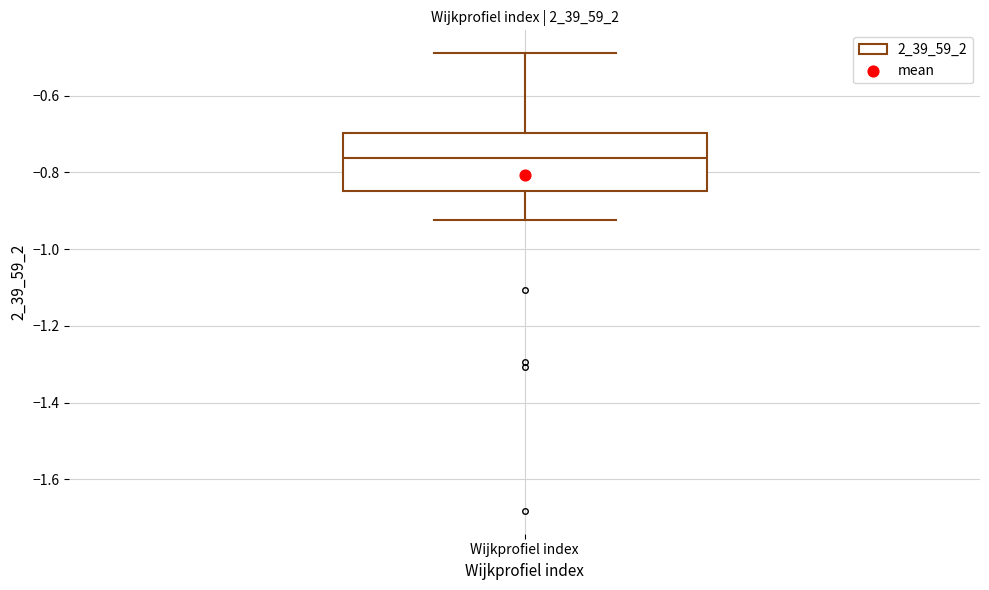

Transcribe this box plot: give where the median line is, the range the box spans, and where the two whiskers end, as read against the y-axis. The values are not printed on the chart, so give them approximately, as read against the axis.

median -0.76, box -0.84 to -0.70, whiskers -0.92 to -0.48